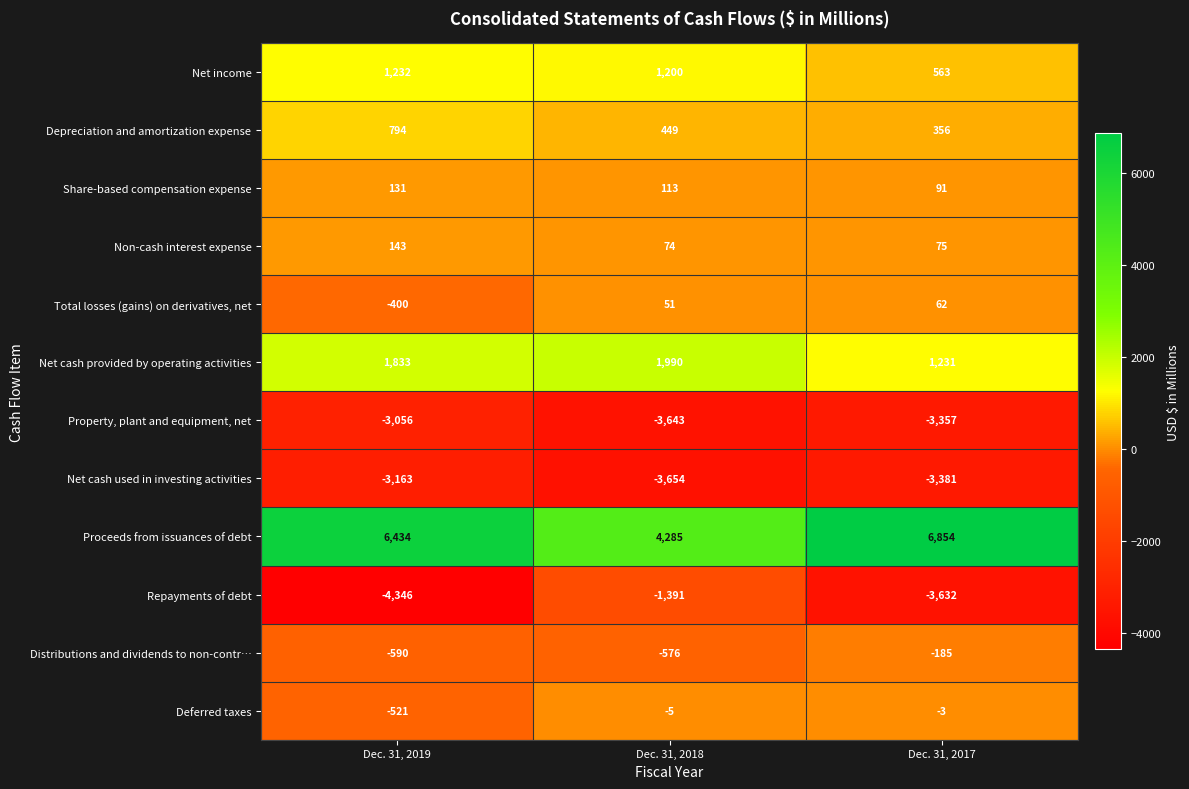

Is it true that Non-cash interest expense equals 75 at Dec. 31, 2017?

True